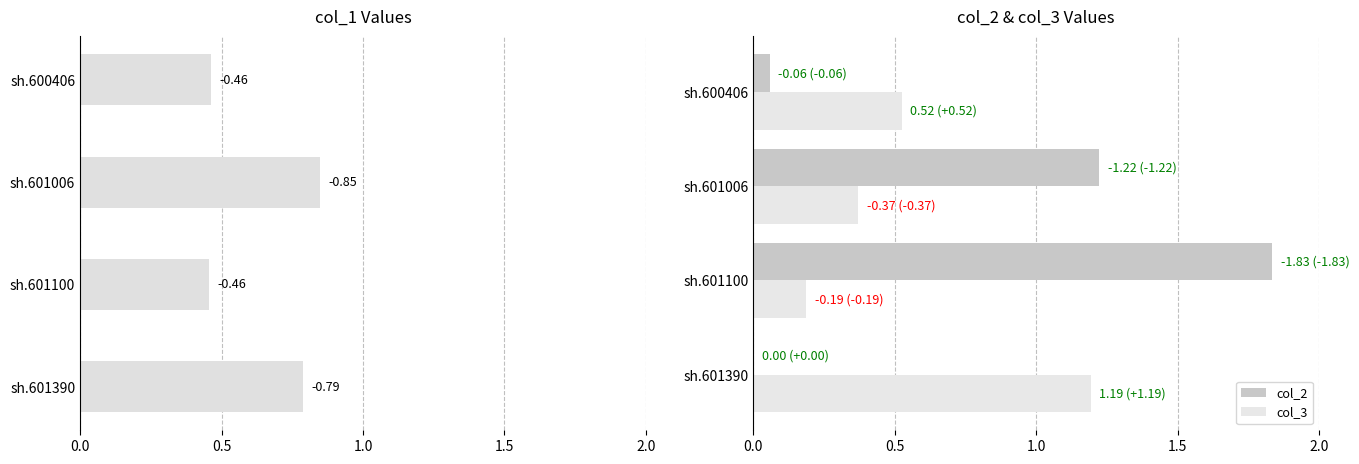

True or false: col_2 has a value of 0.0 at sh.601390.

True